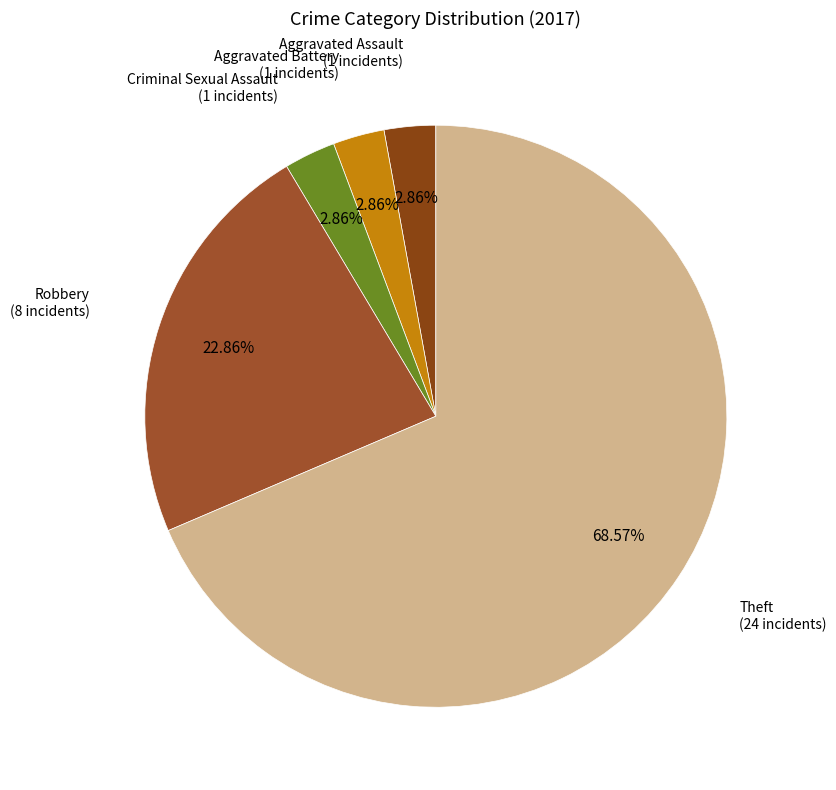

Does any single category account for the majority?

Yes